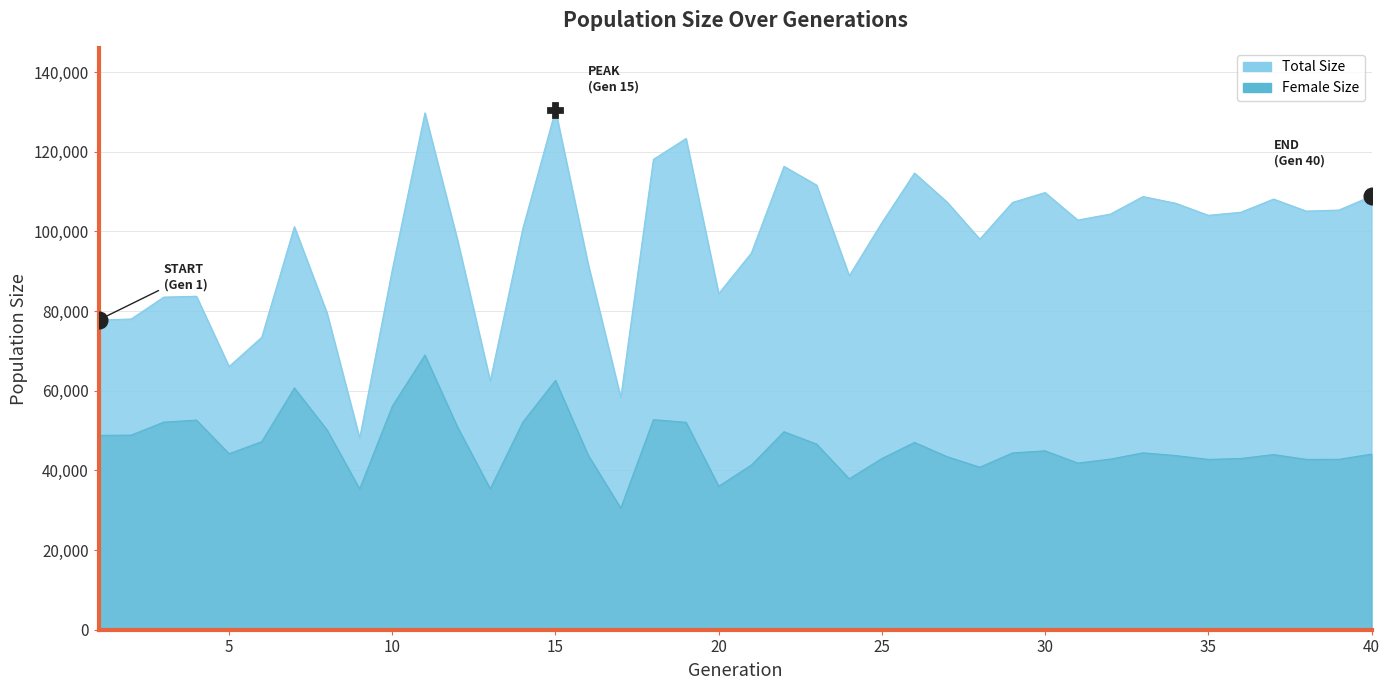

List the series in order of their overall mean, highest first.

size, female_size